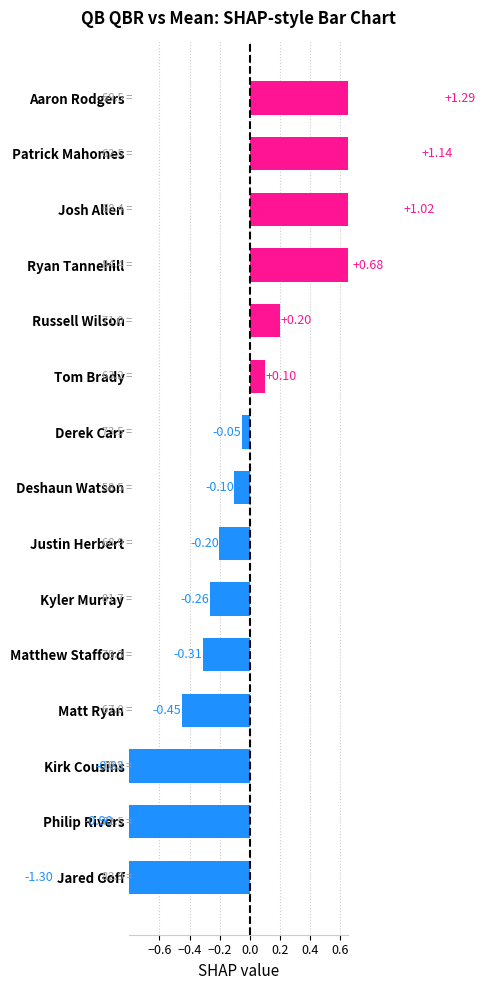

What position from the left is Josh Allen?

13